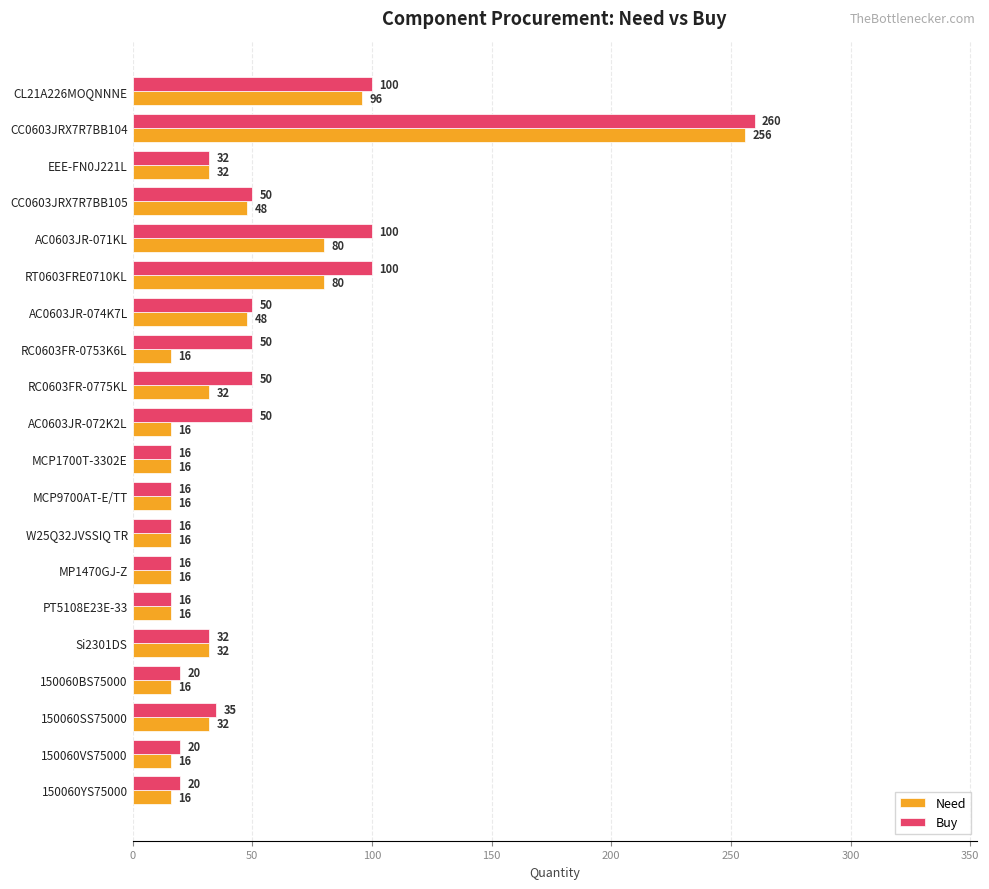

What value does the Need series have at EEE-FN0J221L, to the nearest 5?

30